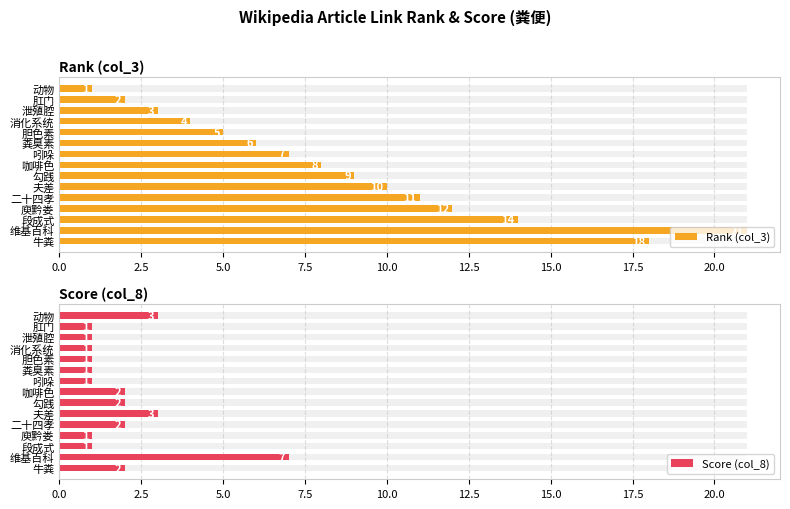

Does the chart contain stacked bars?

No